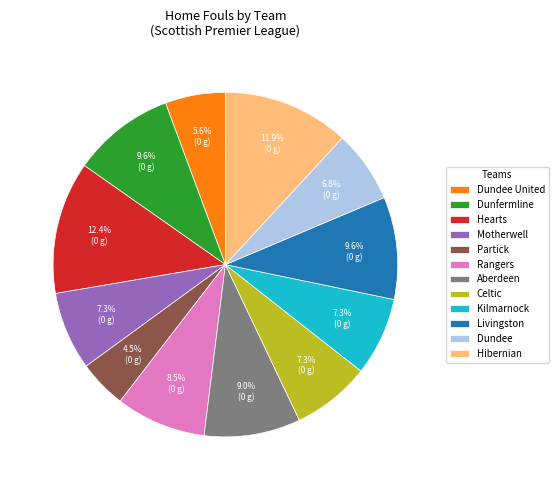

Which slice is the smallest?

Partick